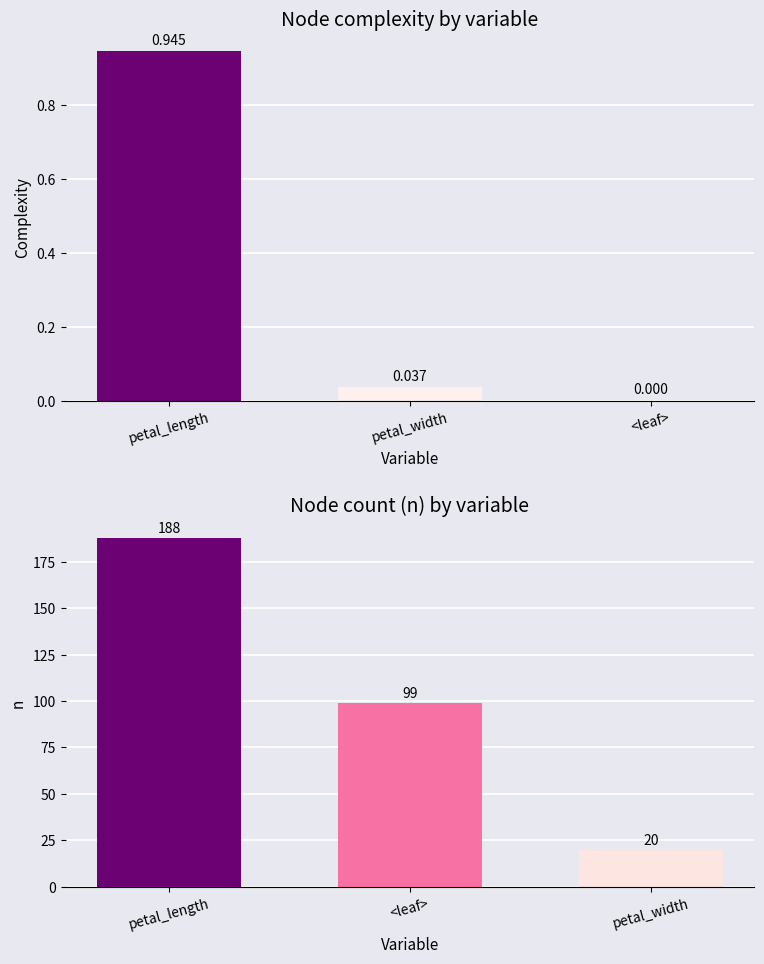

How many n values are between 20 and 188?

3